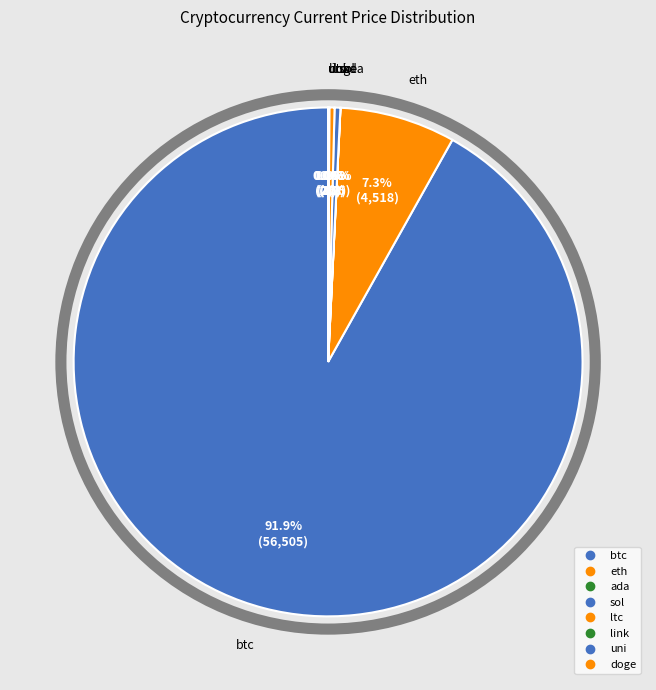

What is the largest slice in the pie chart?

btc